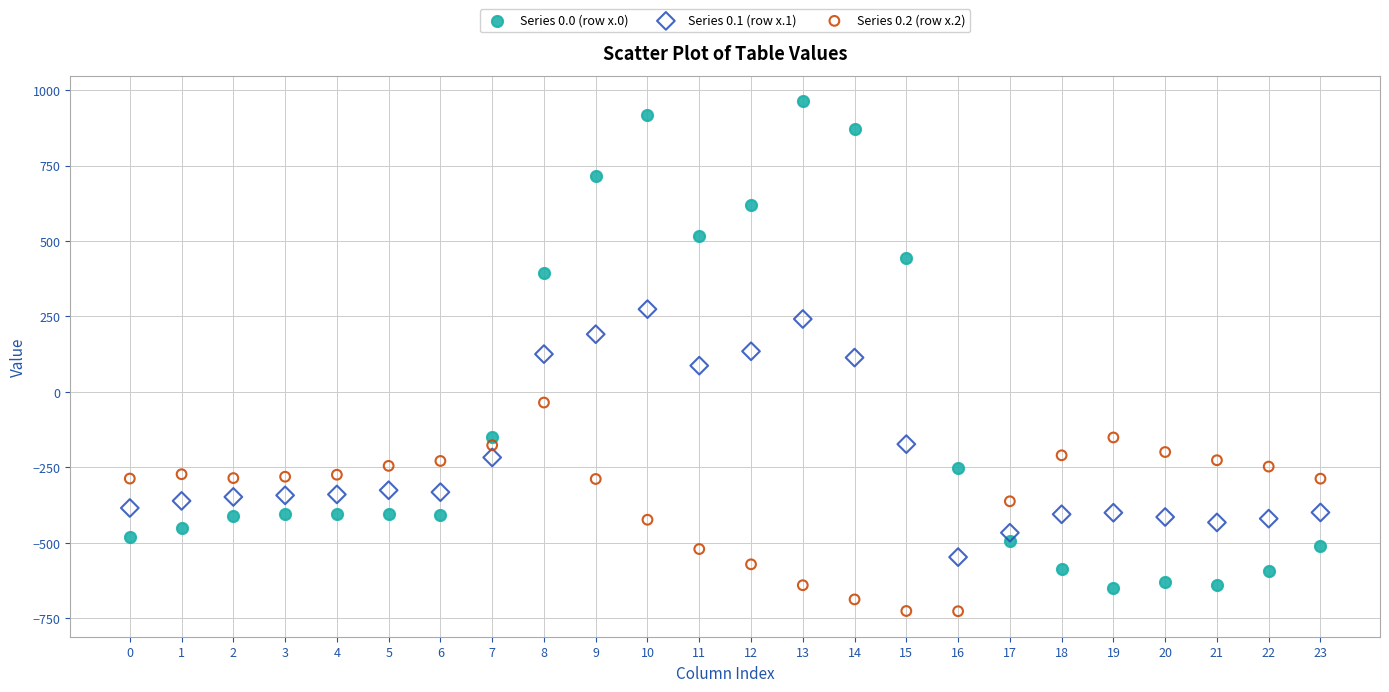

Which series has the widest spread of Y values?

Series 0.0 (row x.0)